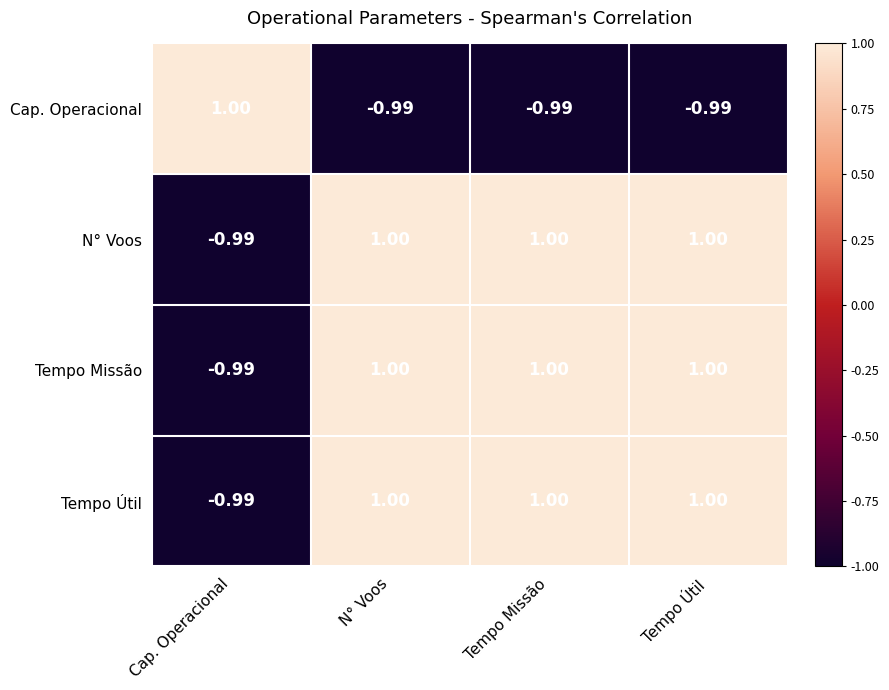

At which label does Cap. Operacional first exceed 0?

Cap. Operacional